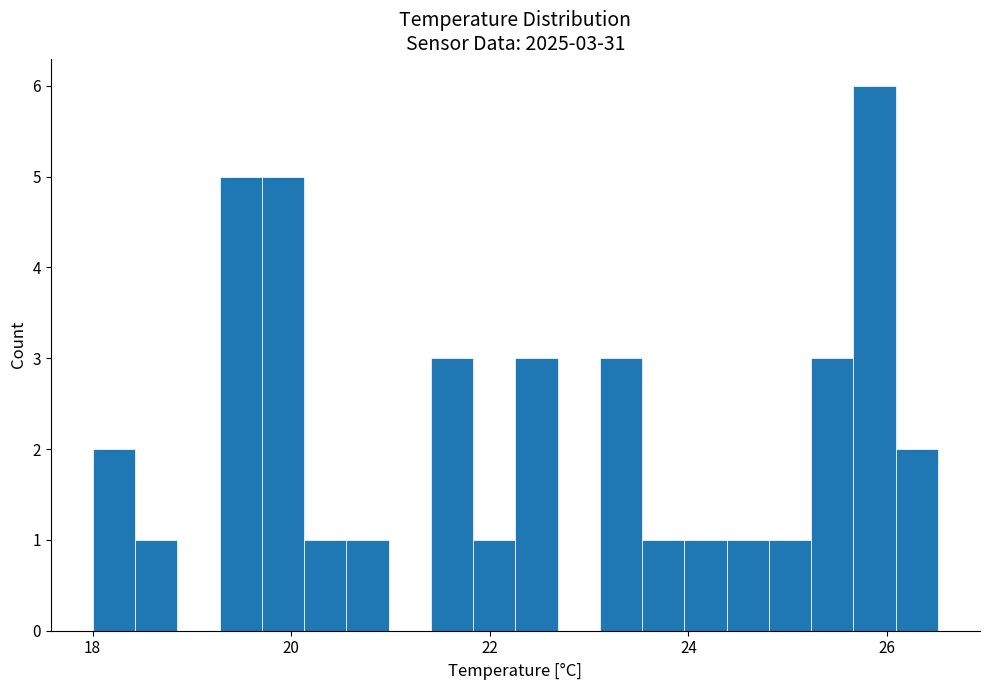

Read against the x-axis, roughly where is the centre of the tallest bar?

25.8